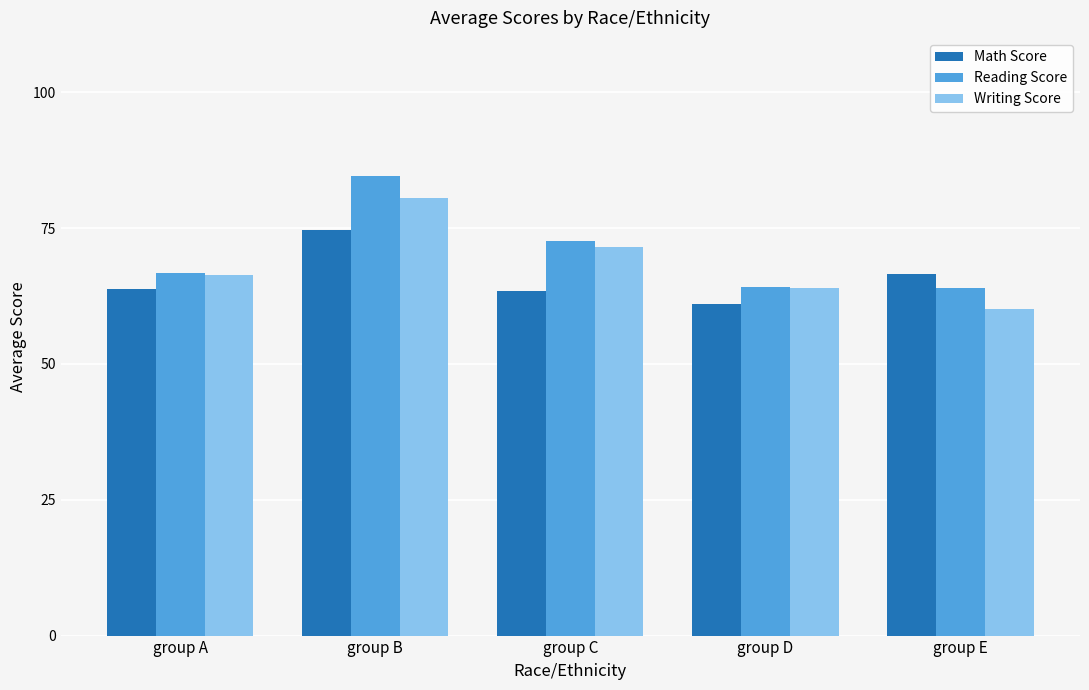

What is the value of the Reading Score bar at the 1st from the left?

66.7